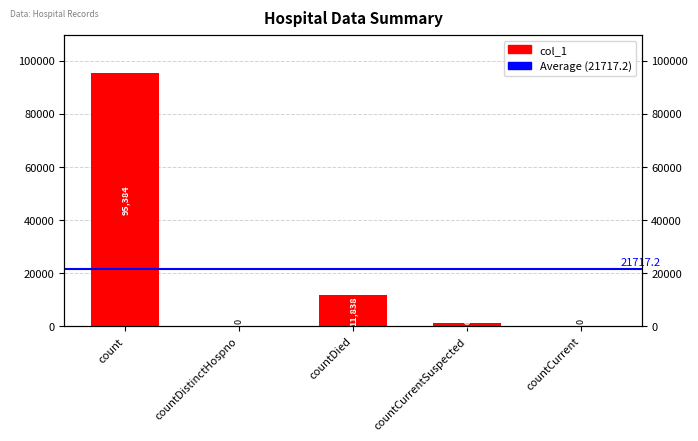

What is the maximum value shown in the chart?

95384